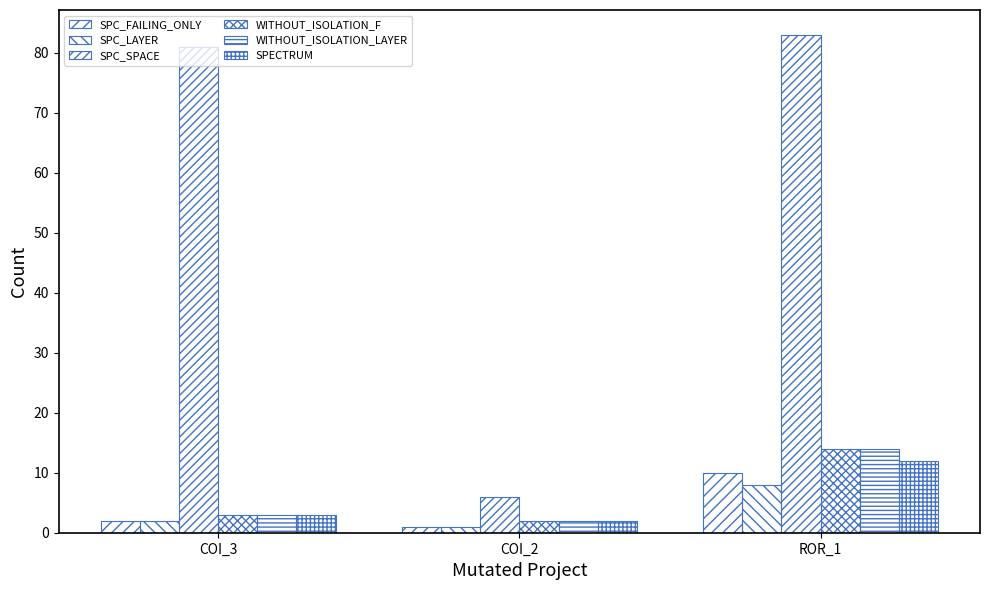

Are the bars grouped side by side (vs. stacked)?

Yes